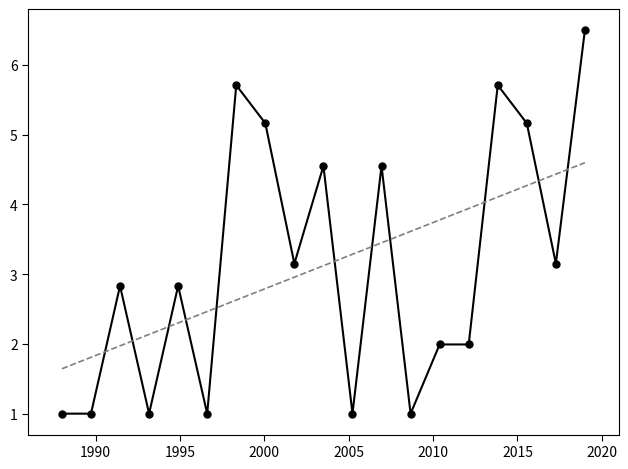

What is the smallest value displayed?

1.0